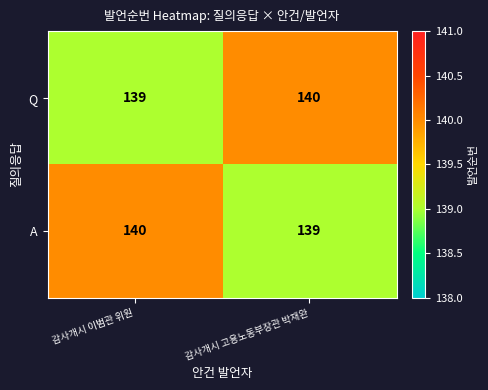

What is the sum of all Q values?

279